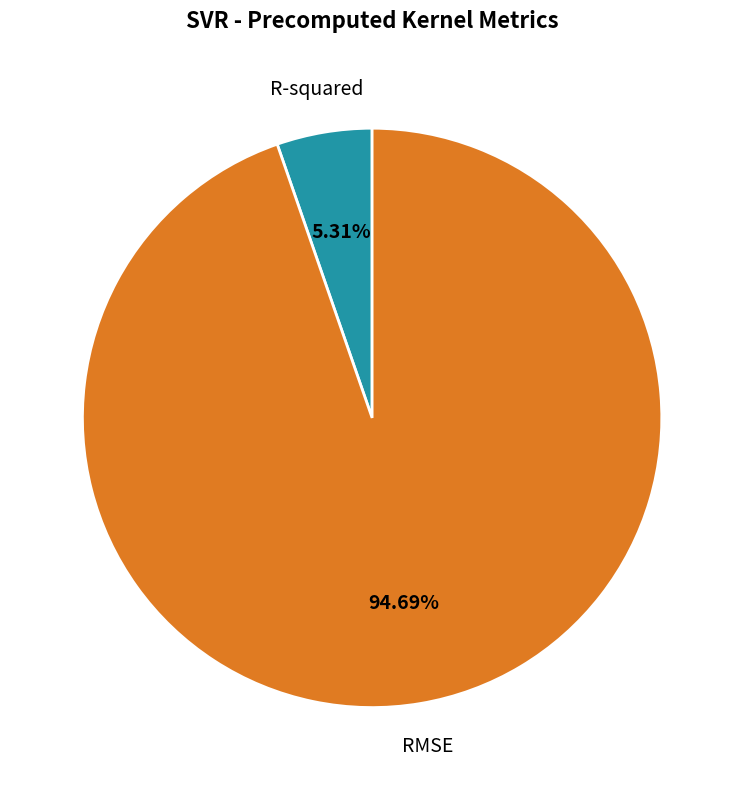

Which has a higher value, R-squared or RMSE?

RMSE